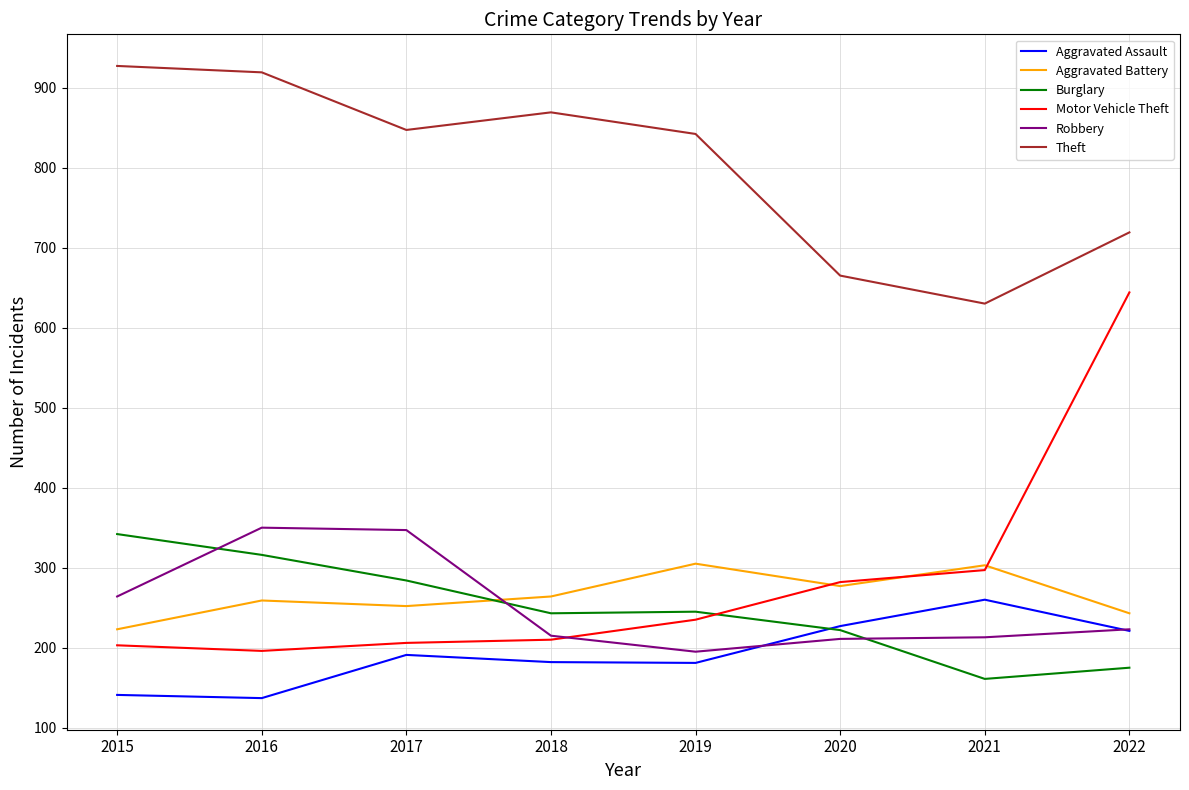

List the series in order of their peak value, lowest first.

Aggravated Assault, Aggravated Battery, Burglary, Robbery, Motor Vehicle Theft, Theft